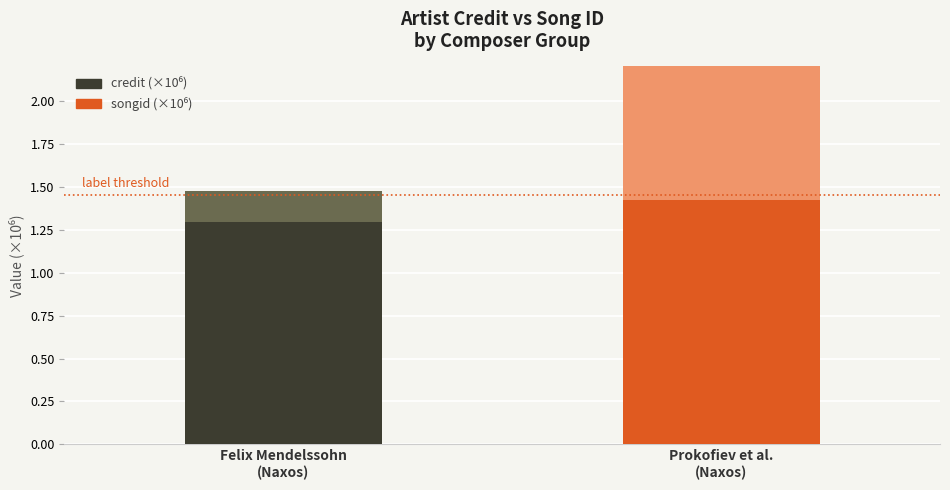

Is the value of credit (×10⁶) at Prokofiev et al.
(Naxos) greater than the value of songid (×10⁶) at Prokofiev et al.
(Naxos)?

No